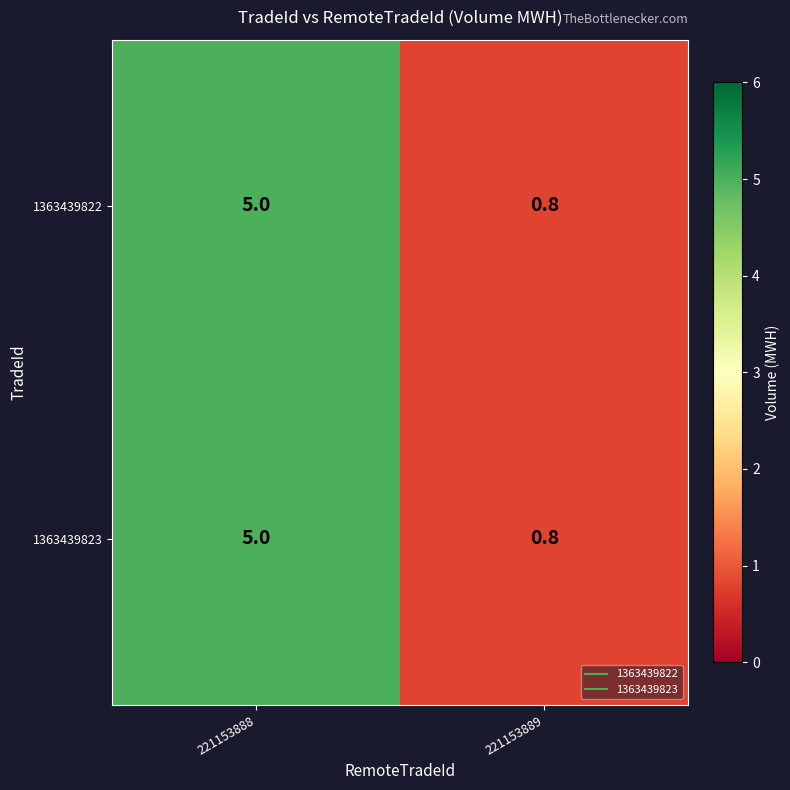

How many categories are shown in the chart?

2